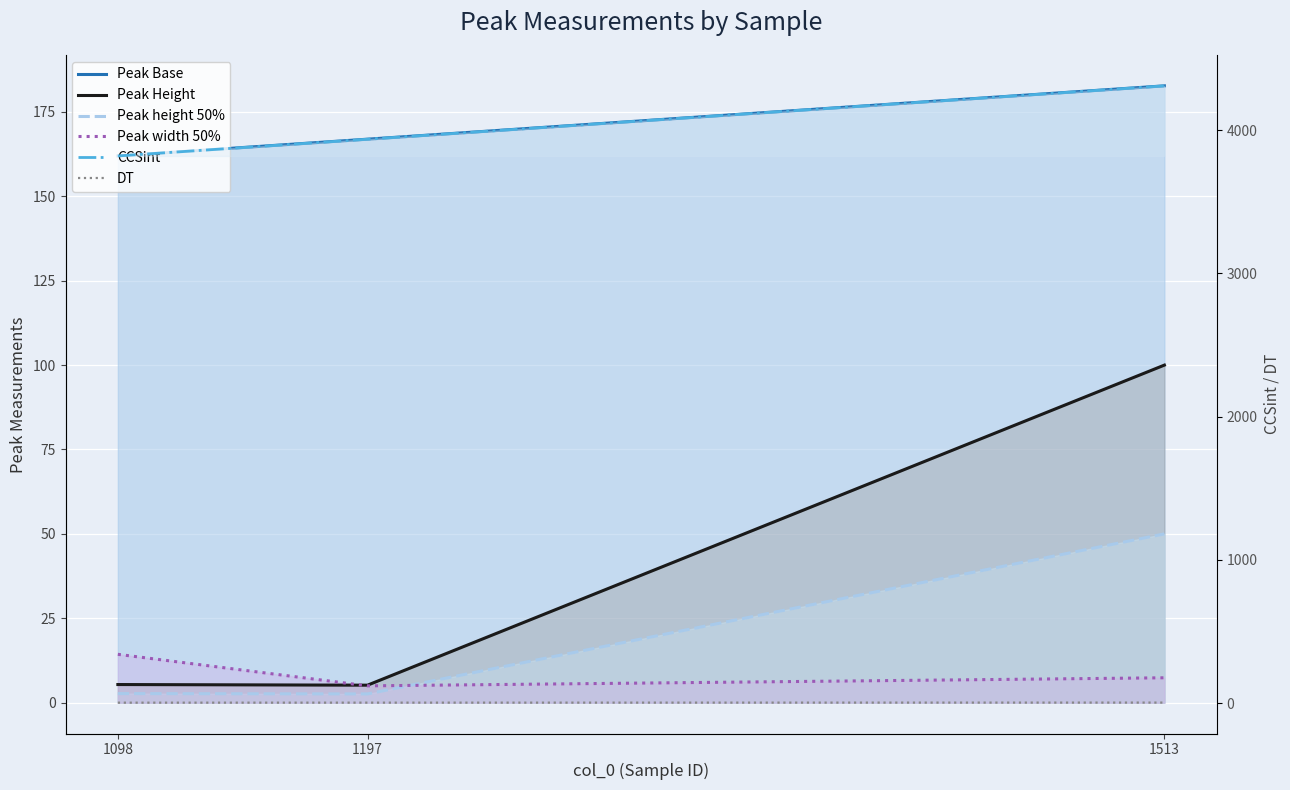

Rank the categories by CCSint value from highest to lowest.

1513, 1197, 1098